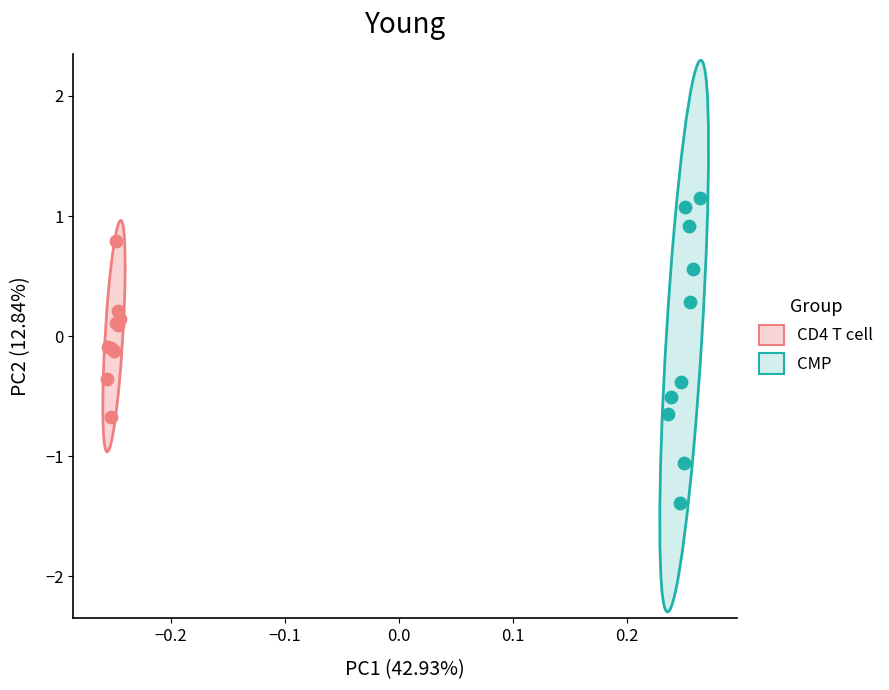

Which series contains the highest Y value?

CMP